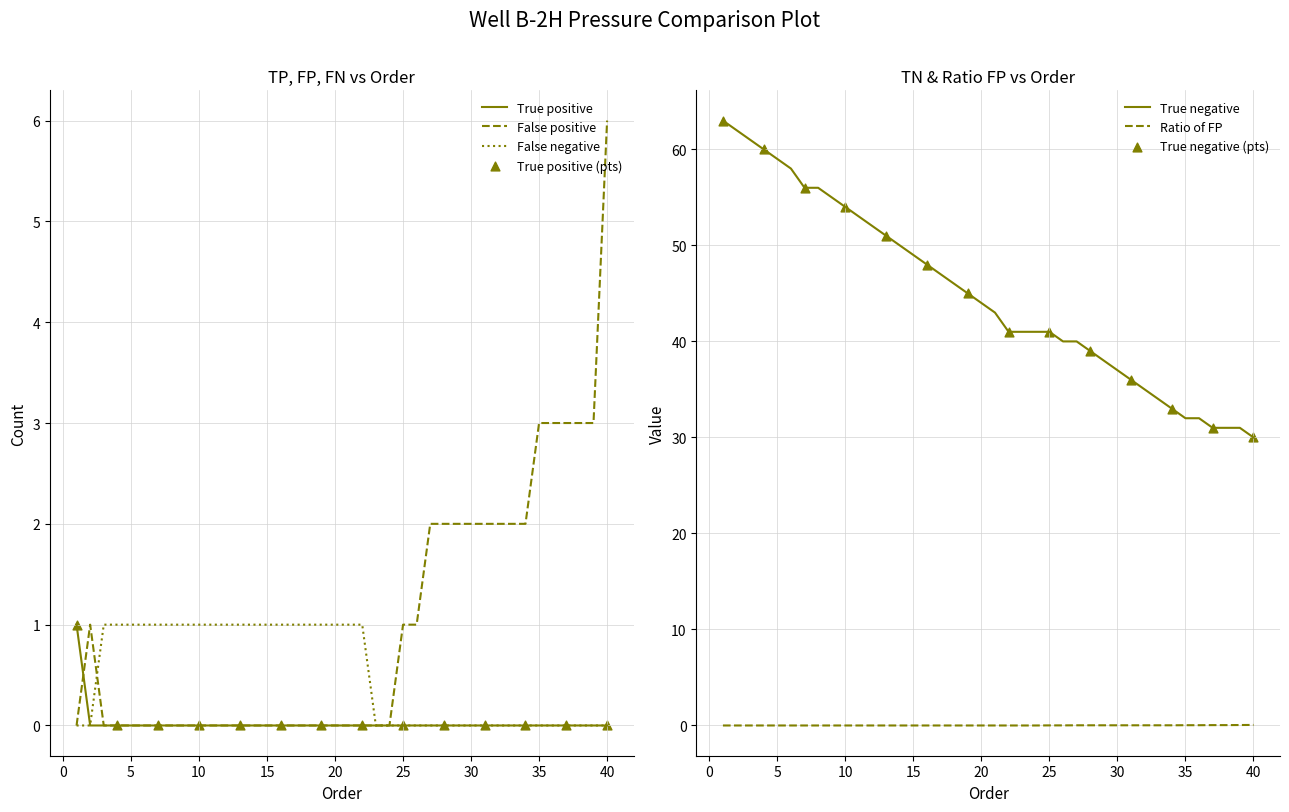

Which series has the largest total across all categories?

True negative